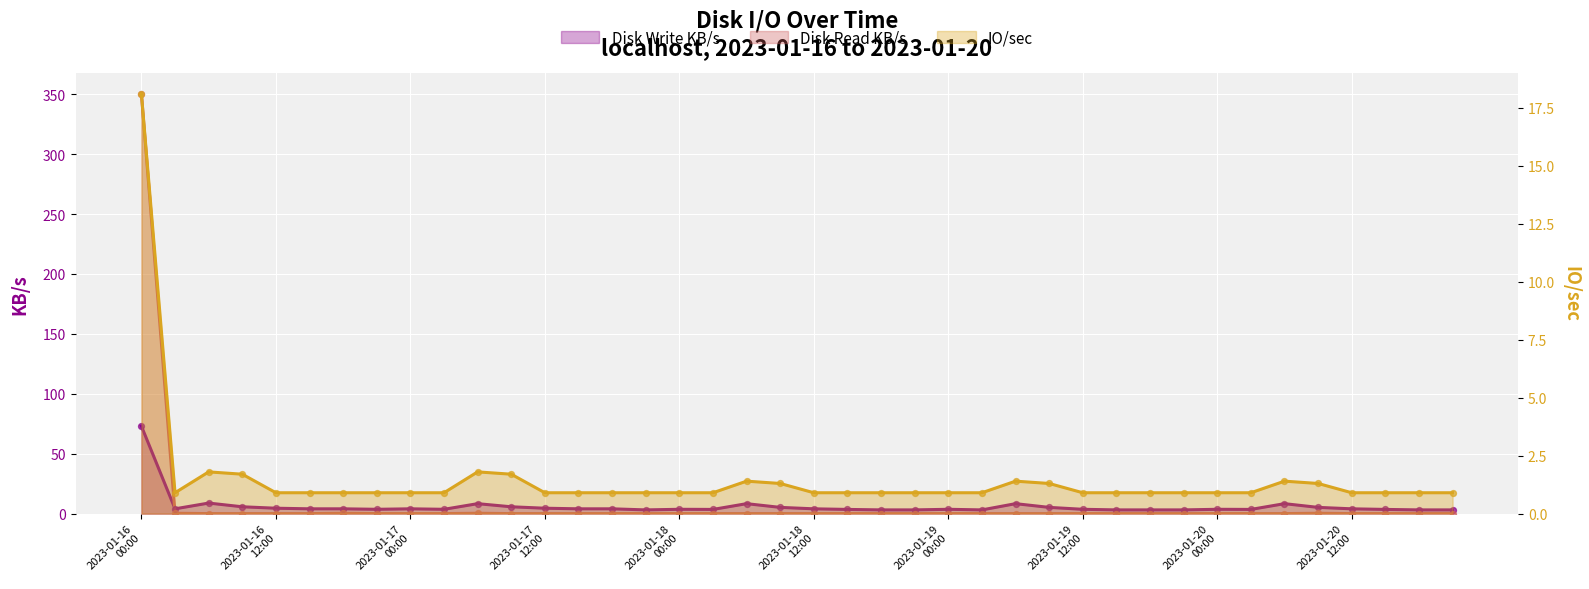

What is the total value across all series at 2023-01-16 09:00?

7.4